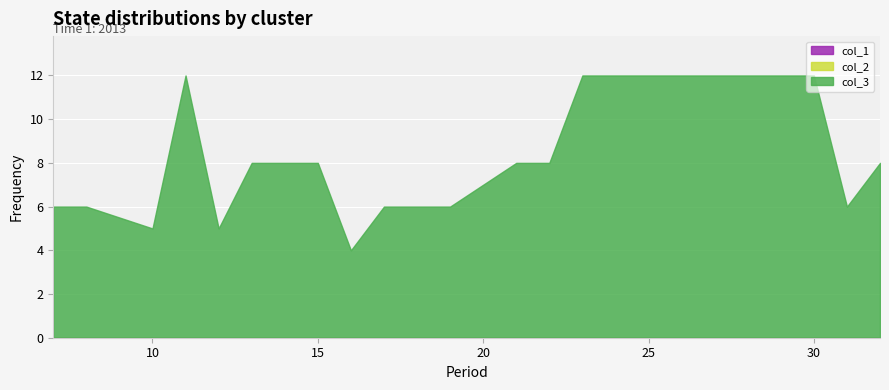

Rank the series at 22 from highest to lowest value.

col_3, col_1, col_2